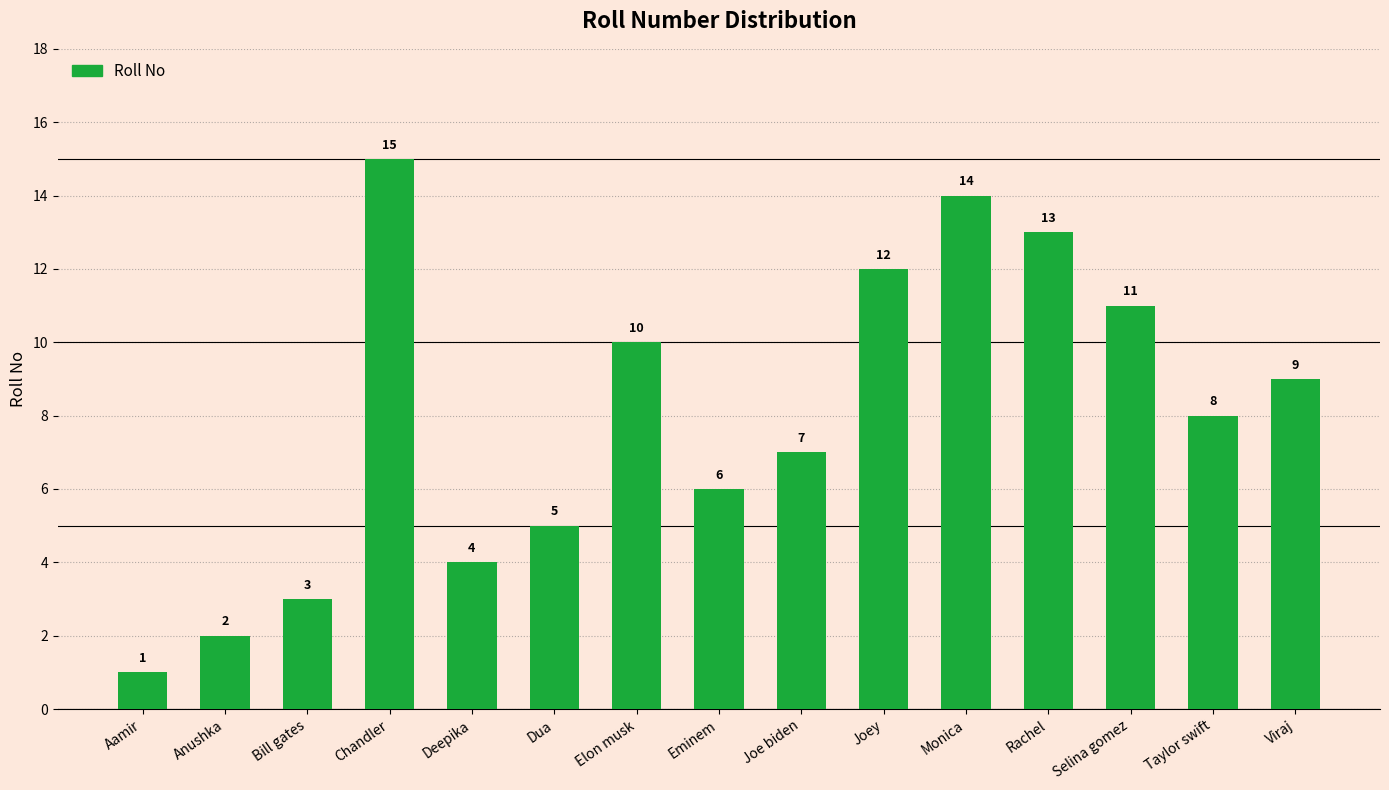

Which label corresponds to the smallest value in the chart?

Aamir